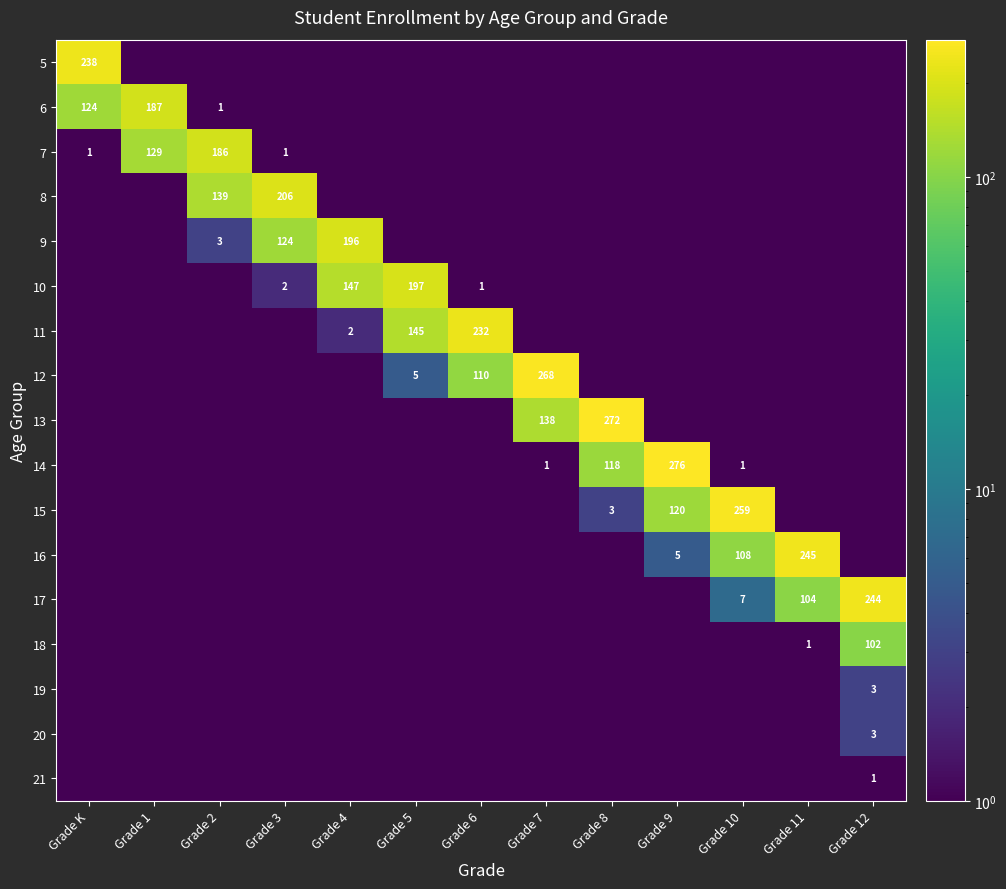

The value of 13 at Grade 8 is 160.4. True or false?

False